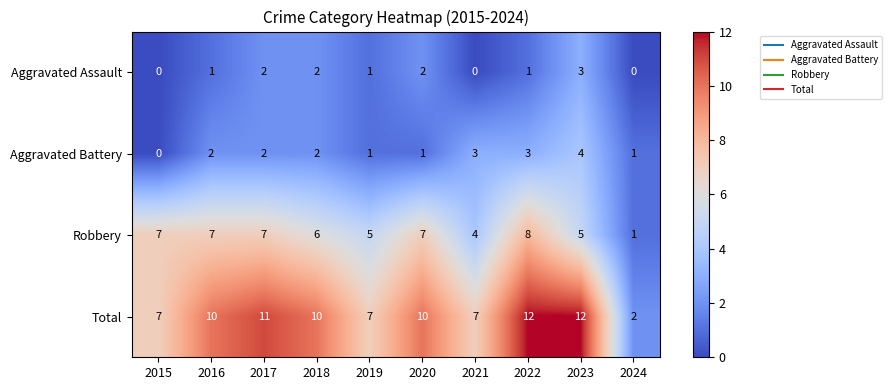

What is the total value across all series at 2017?

22